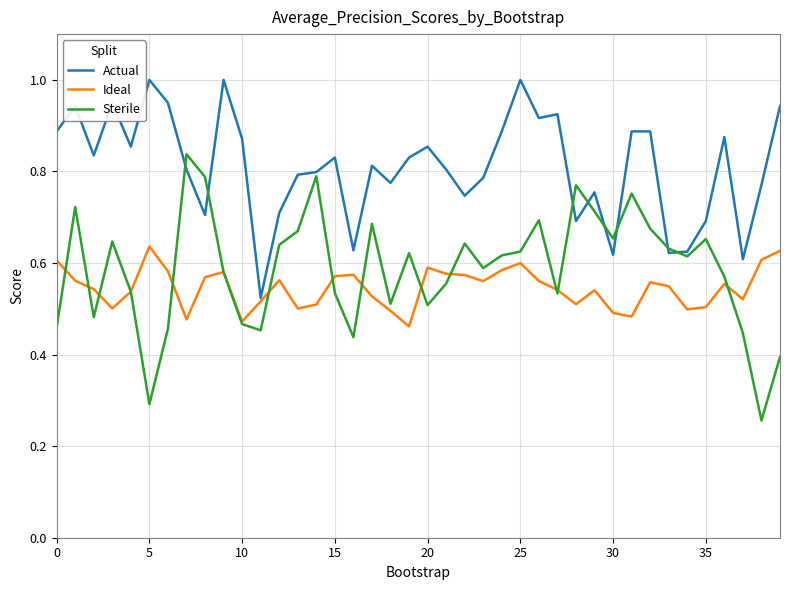

Which series has the largest total across all categories?

Actual